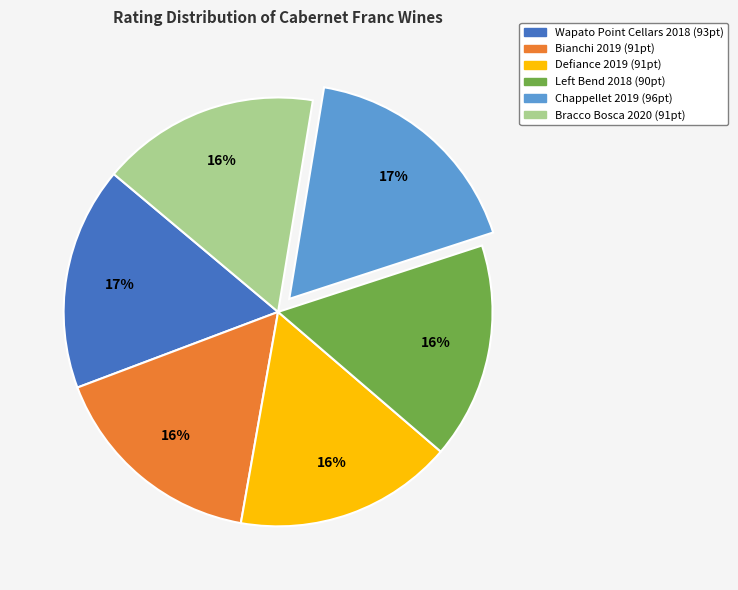

The Bianchi 2019 slice represents 29% of the pie. True or false?

False